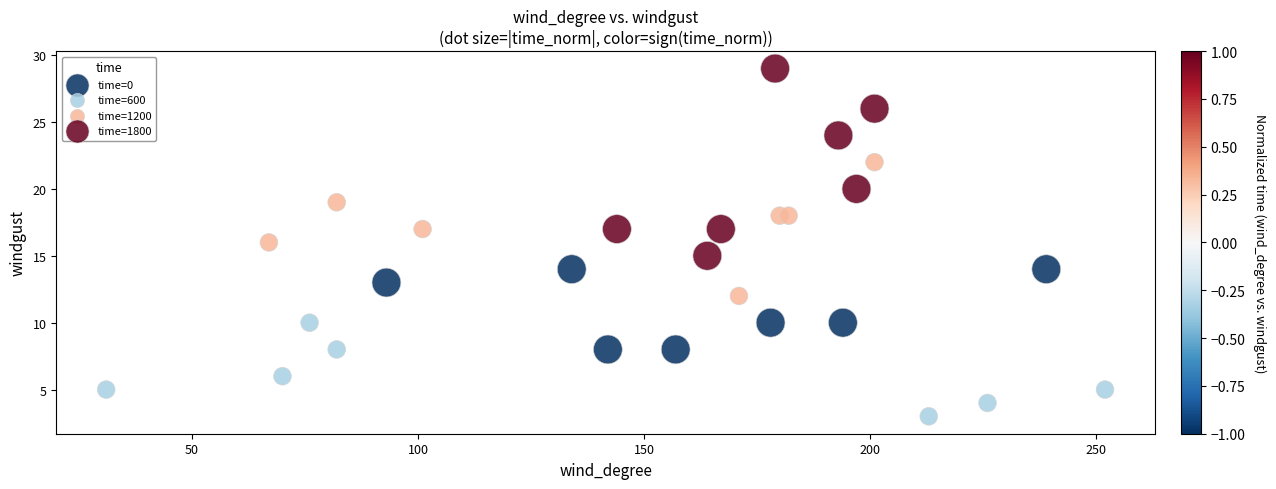

Which series contains the lowest Y value?

time=600